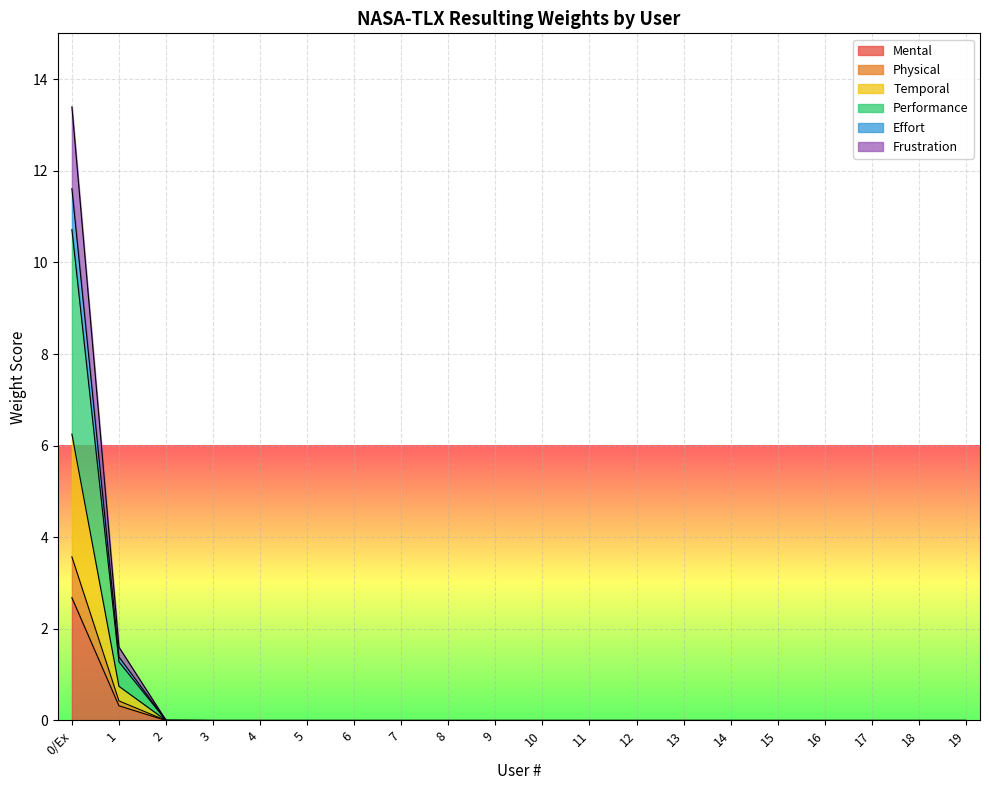

True or false: Frustration has more than 0 interior local peaks.

False